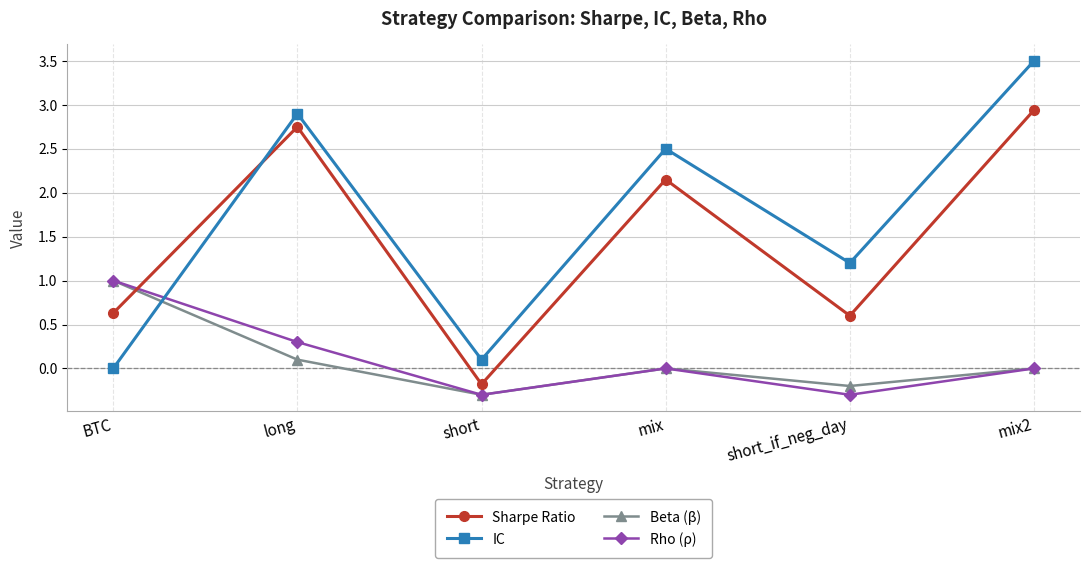

Is the value of Sharpe Ratio at BTC greater than the value of Beta (β) at mix?

Yes